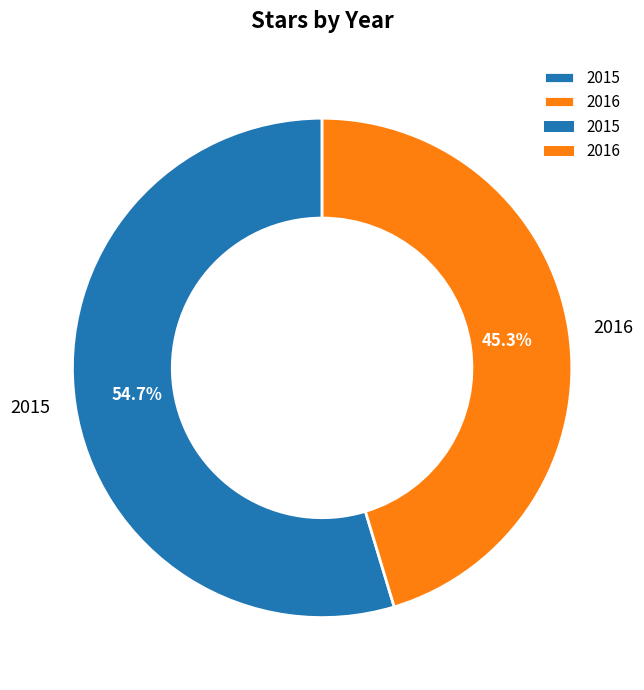

What is the total percentage of 2015 and 2016?

100.0%